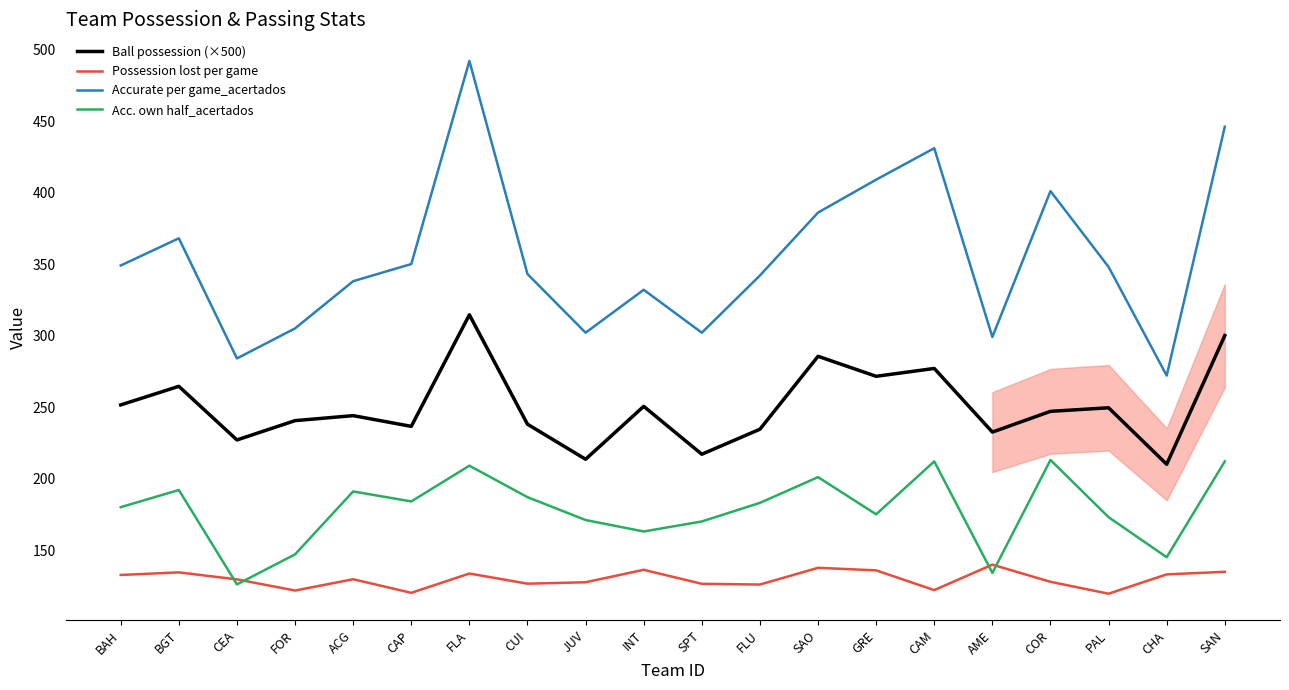

In Possession lost per game, how many points are higher than both neighbors (excluding endpoints)?

6